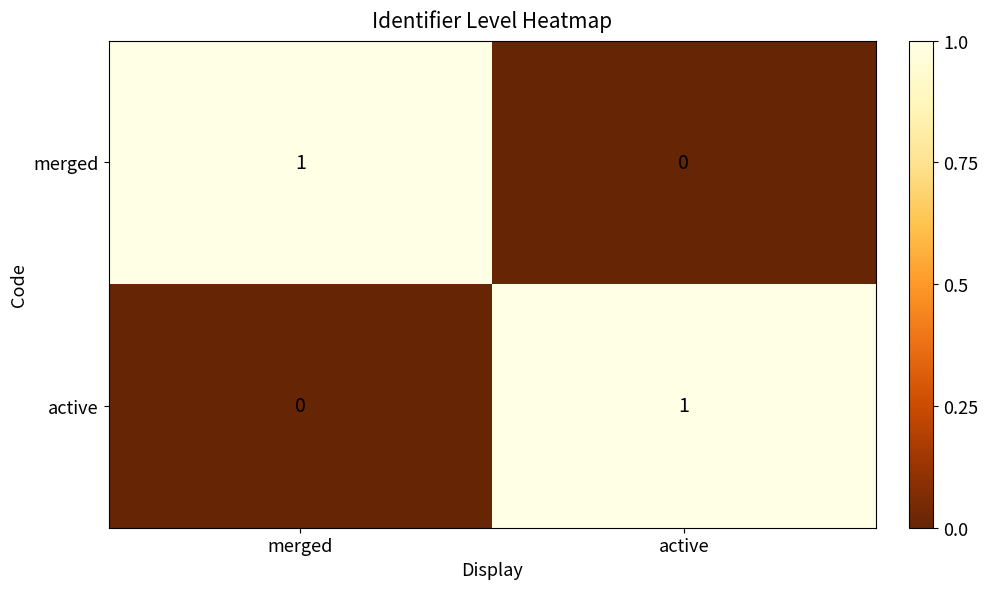

At which label does active reach its peak?

active